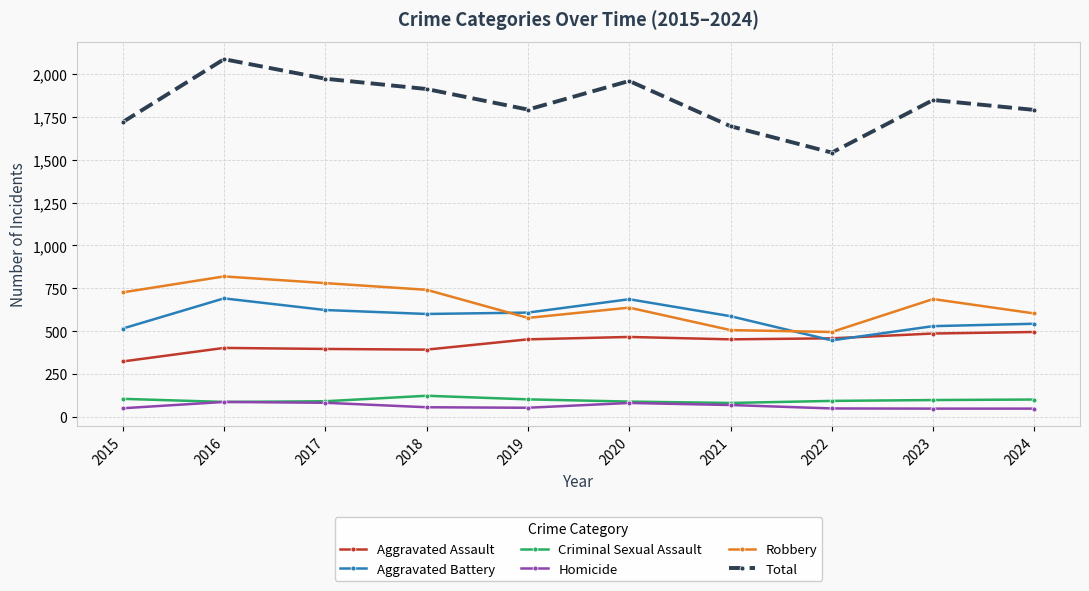

The value of Total at 2020 is 2654. True or false?

False